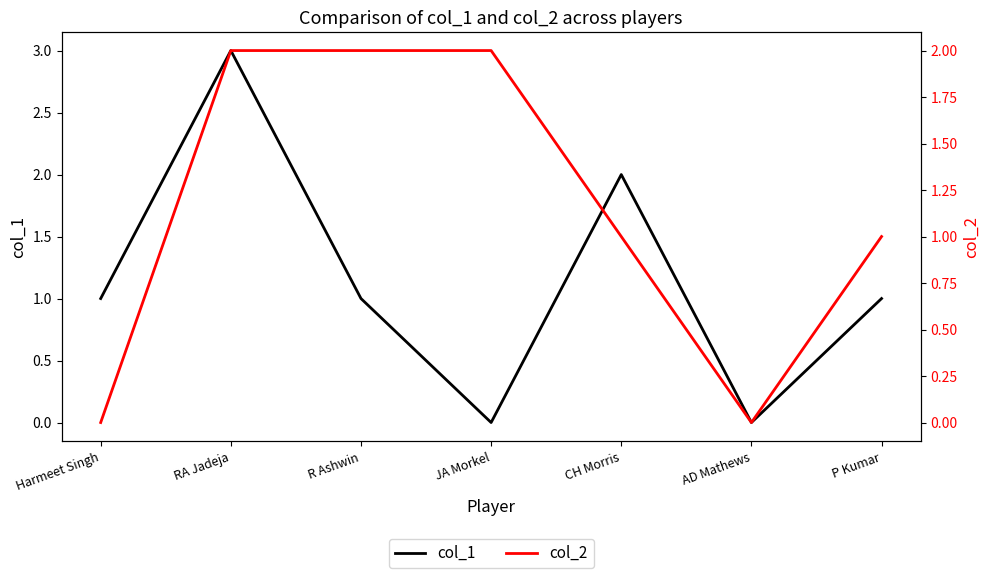

Reading right to left, extract all data points from this chart.

col_1: 1	0	2	0	1	3	1
col_2: 1	0	1	2	2	2	0